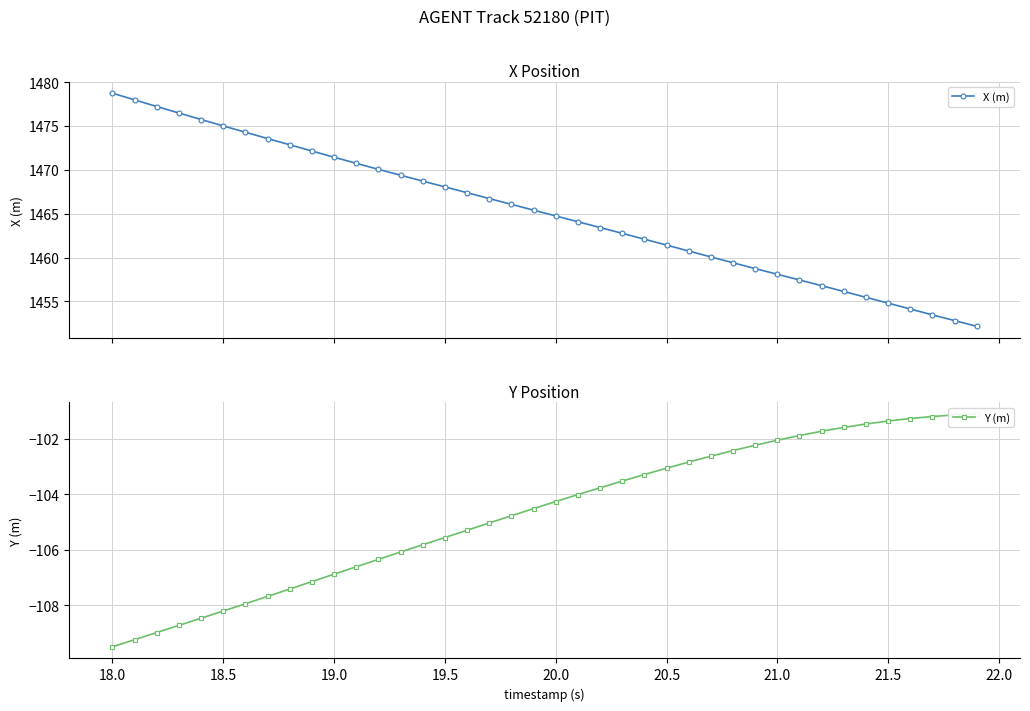

What is the sum of all Y (m) values?

-4187.2